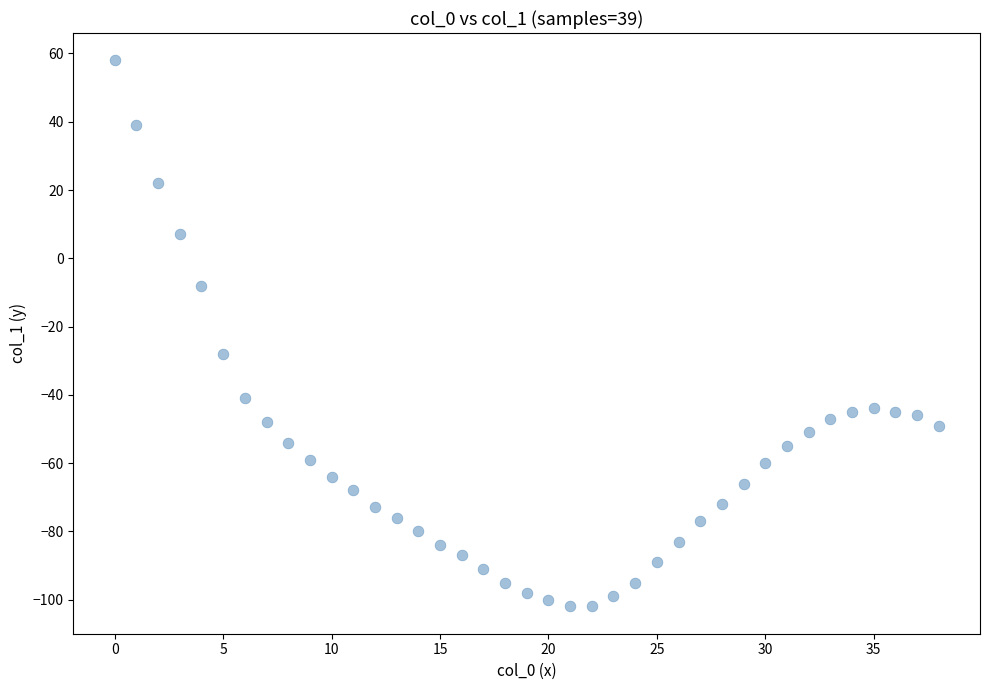

What Y value in the scatter plot is closest to -22?

-28